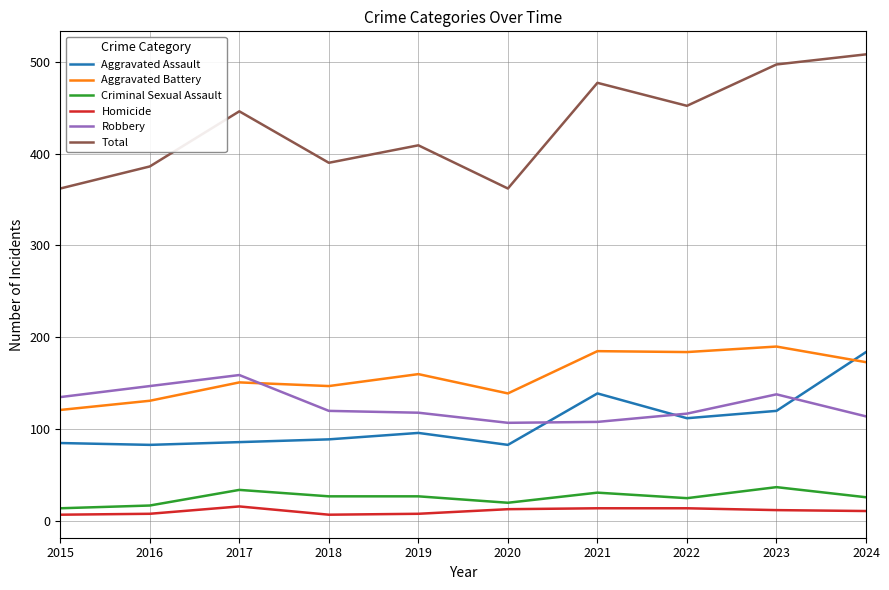

True or false: Total and Robbery cross at least once.

False